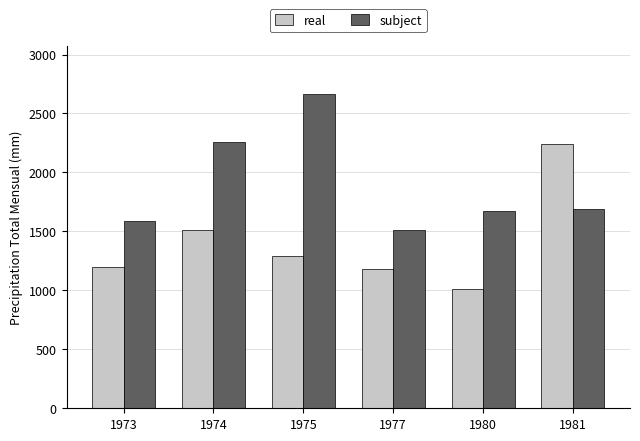

Where does the subject series first go above 1691?

1974